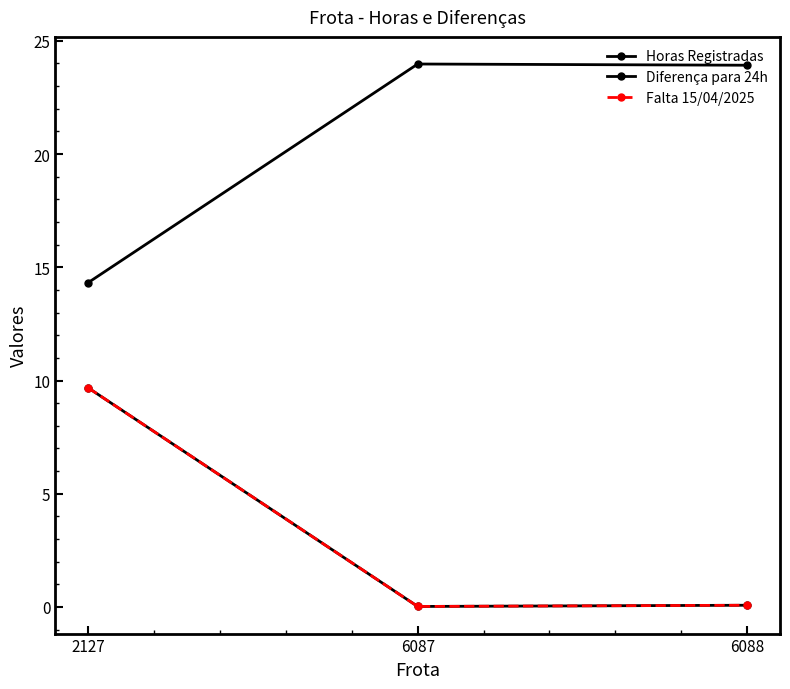

Does the chart have visible grid lines?

No